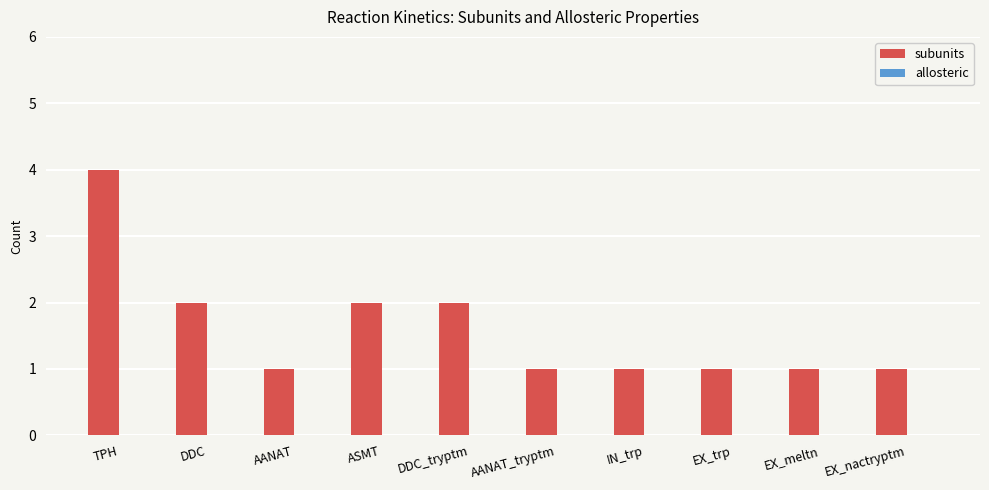

How many series are shown in this chart?

1